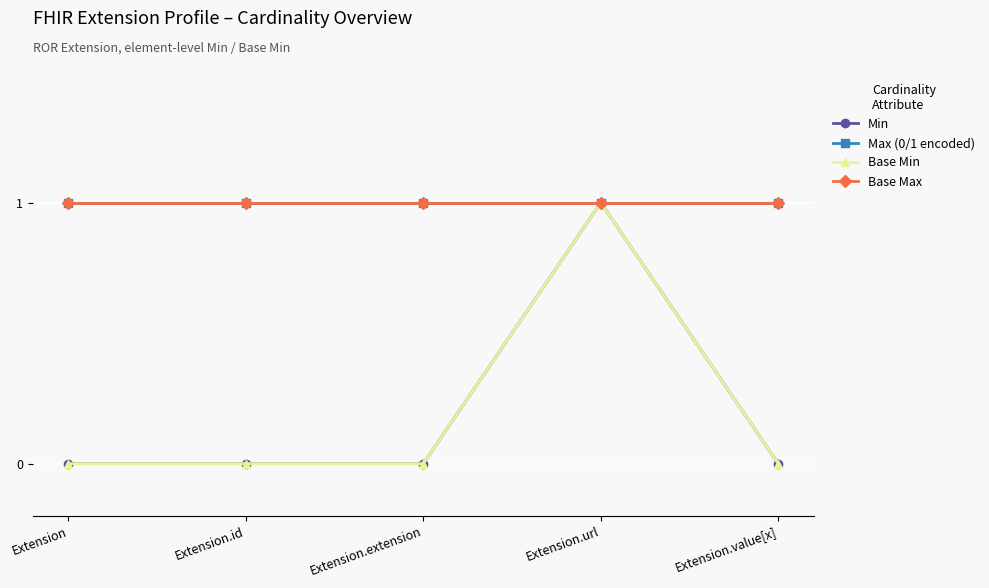

At which label does Base Min reach its minimum?

Extension